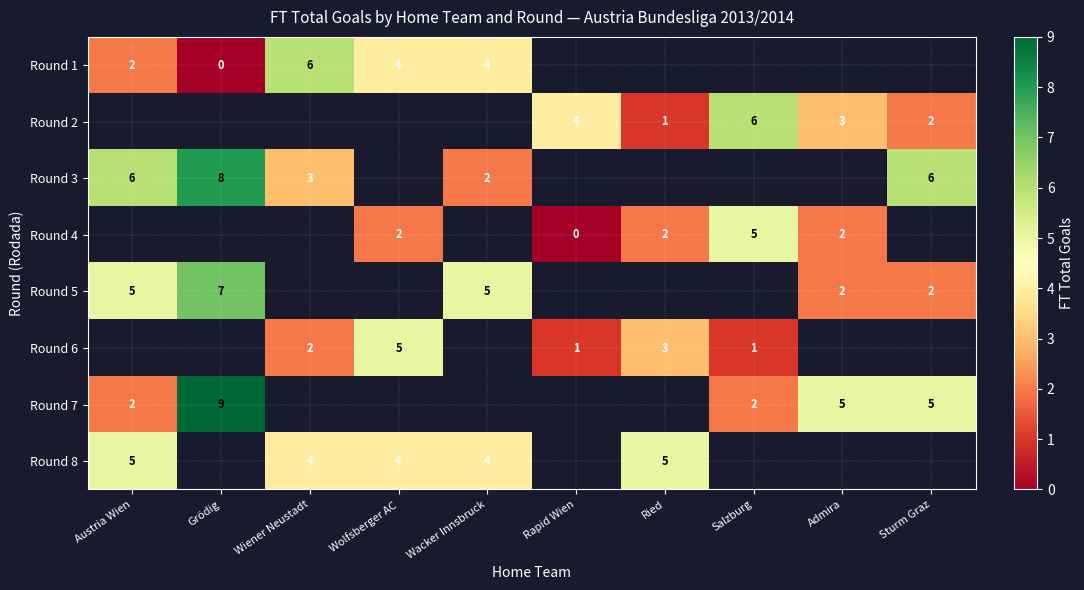

Is the value of Round 2 at Rapid Wien greater than the value of Round 1 at Austria Wien?

Yes